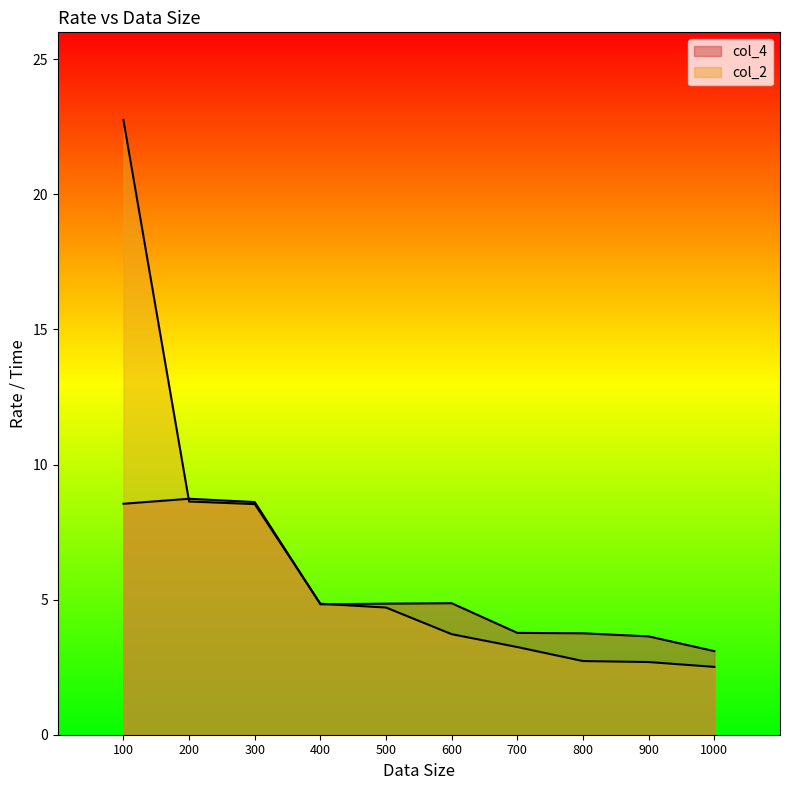

Which has a higher value, 400 or 500?

500